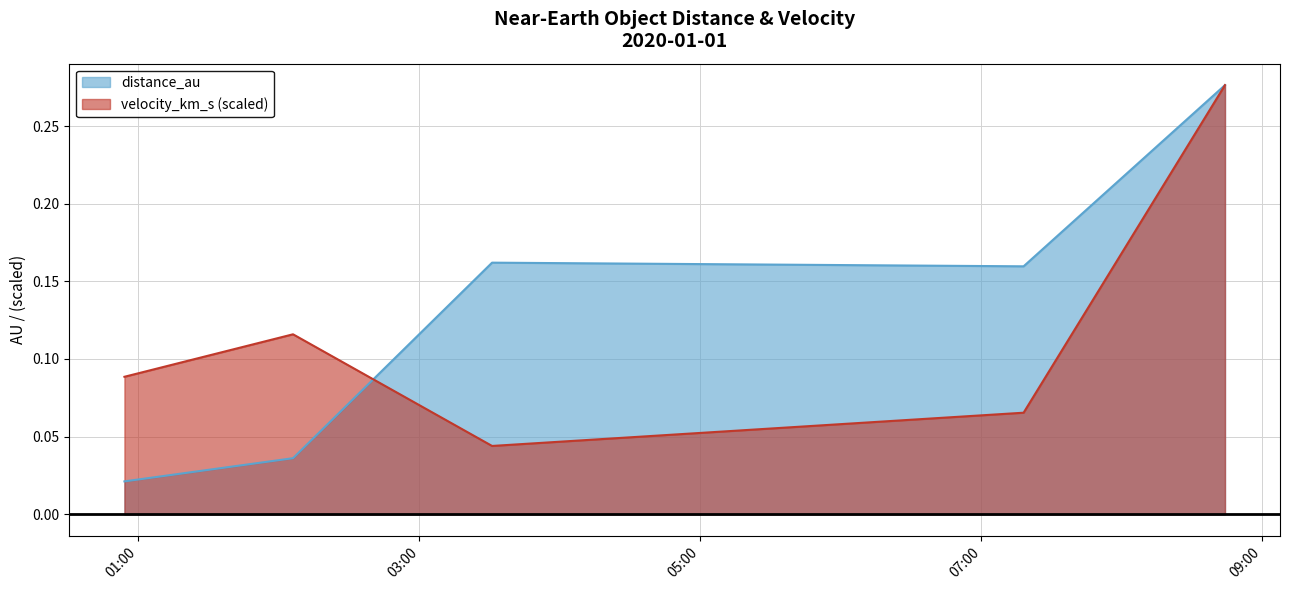

Which series changed the most between 2020-01-01 00:54 and 2020-01-01 02:06?

velocity_km_s